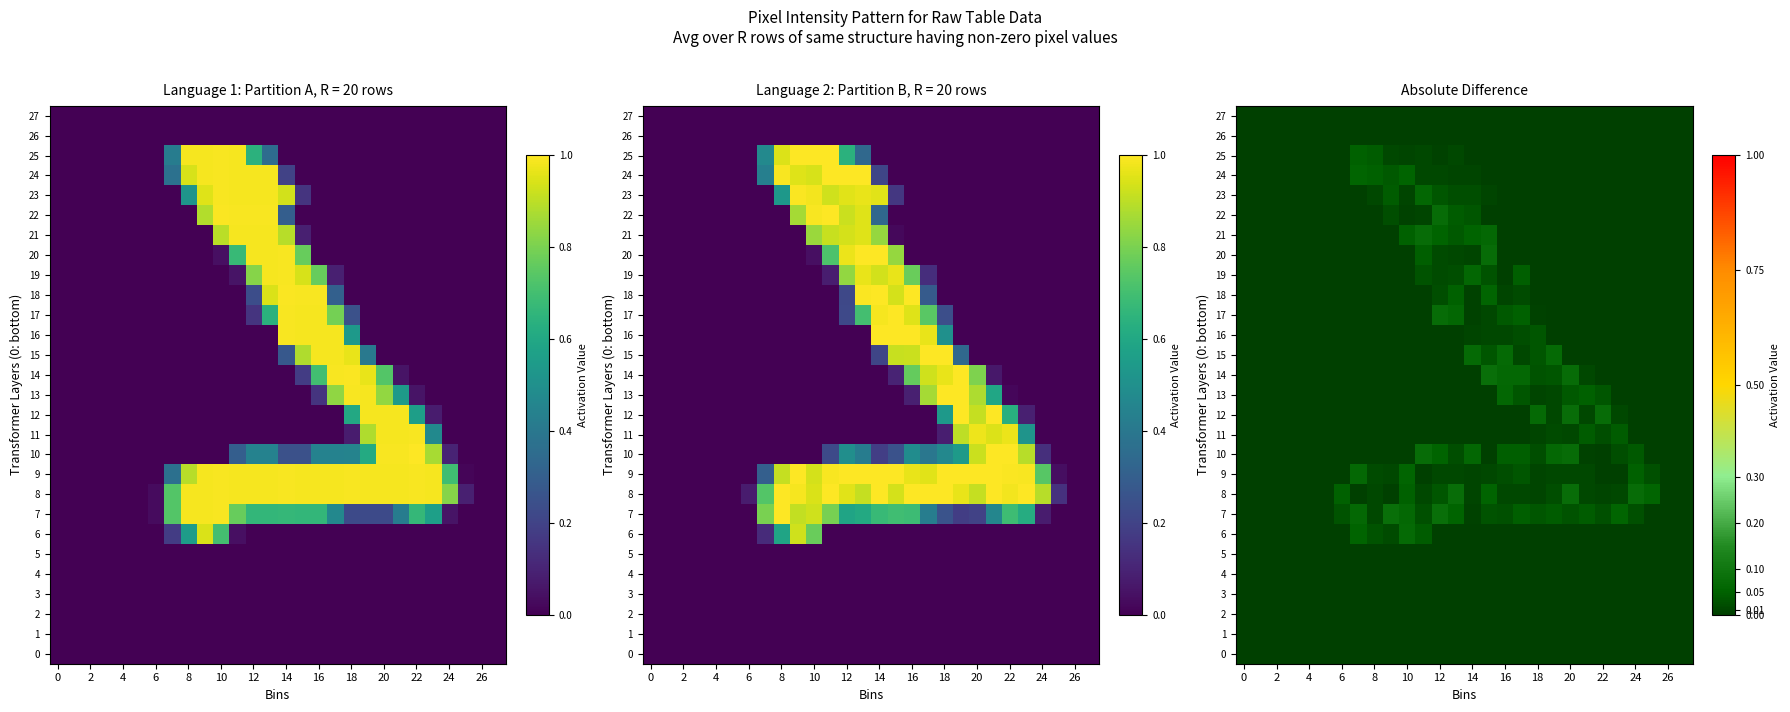

Which label corresponds to the largest value in the chart?

12